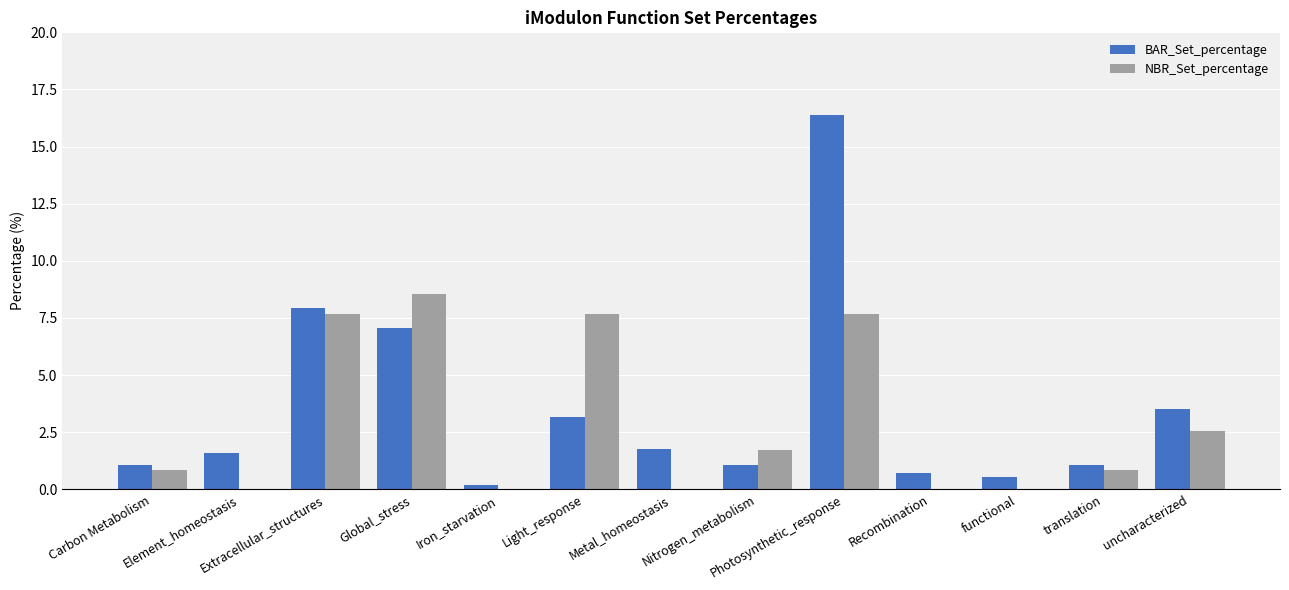

Is it true that NBR_Set_percentage equals 0.9 at translation?

True